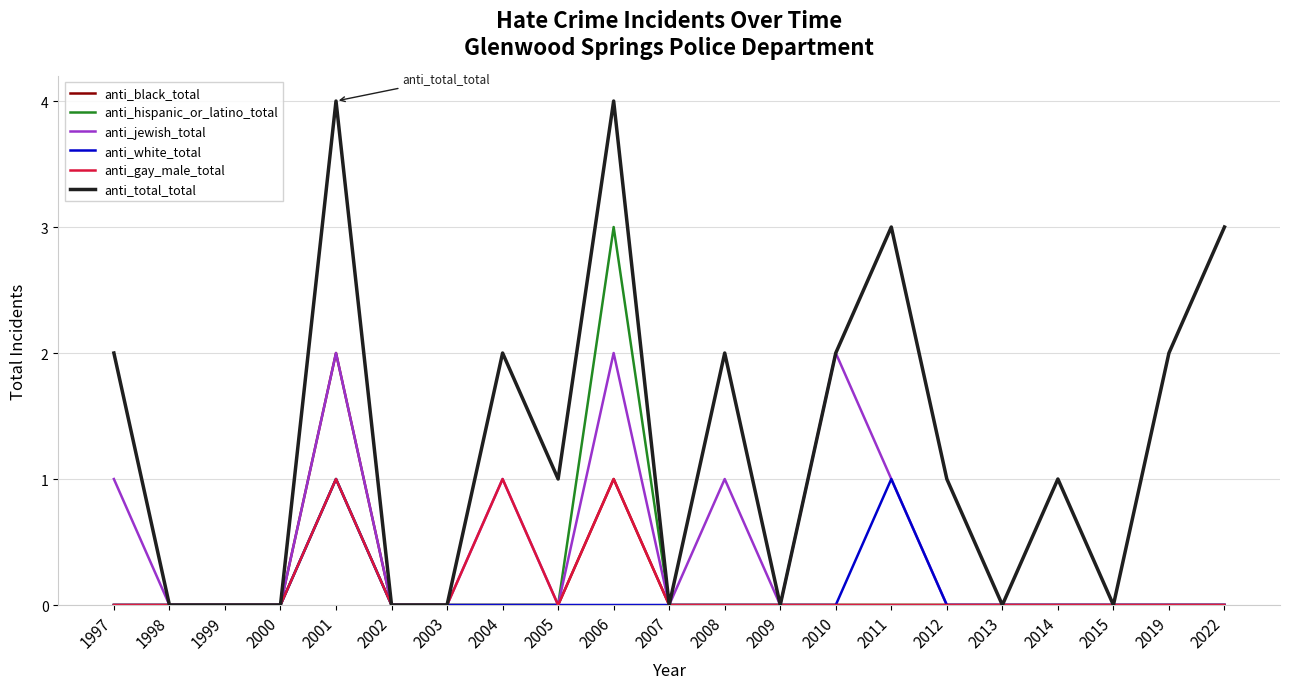

What is the maximum value for anti_hispanic_or_latino_total?

3